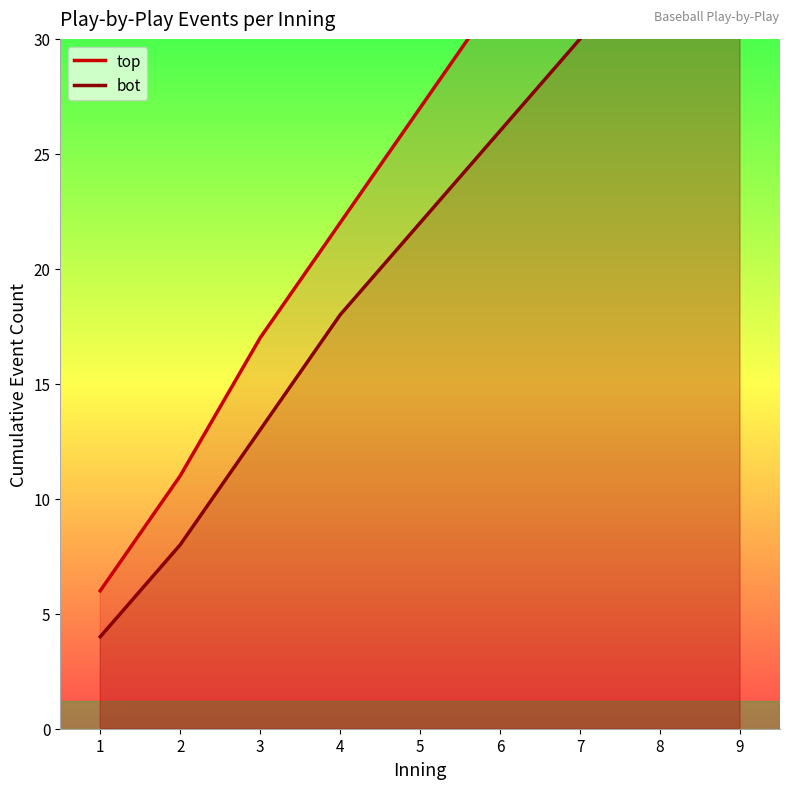

At which label is bot closest to 21?

5